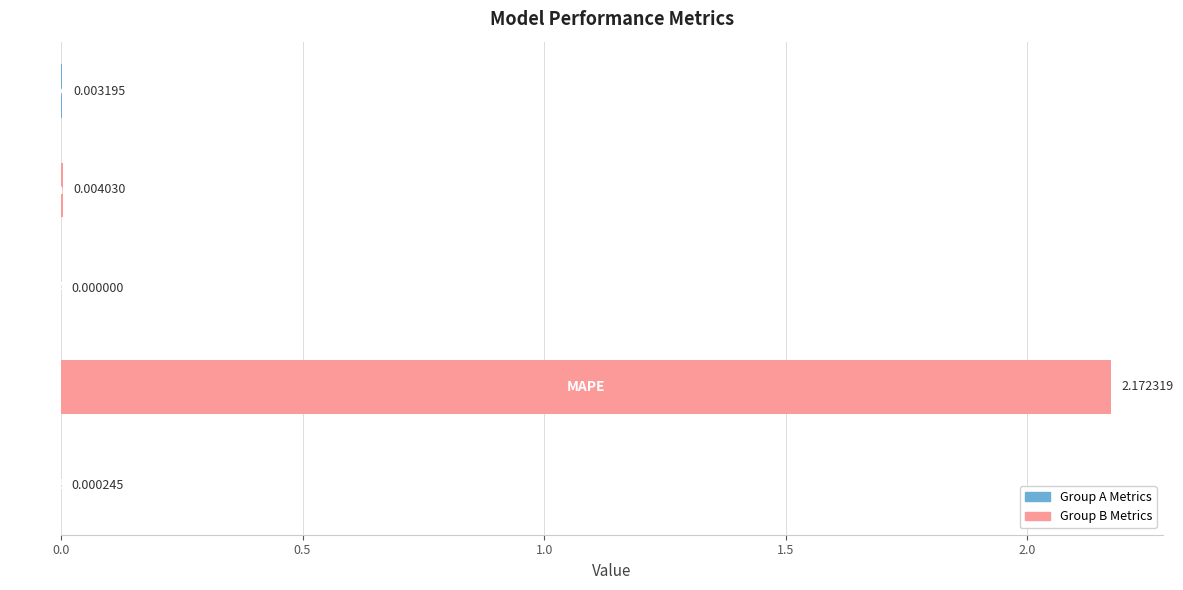

What is the maximum value shown in the chart?

2.2